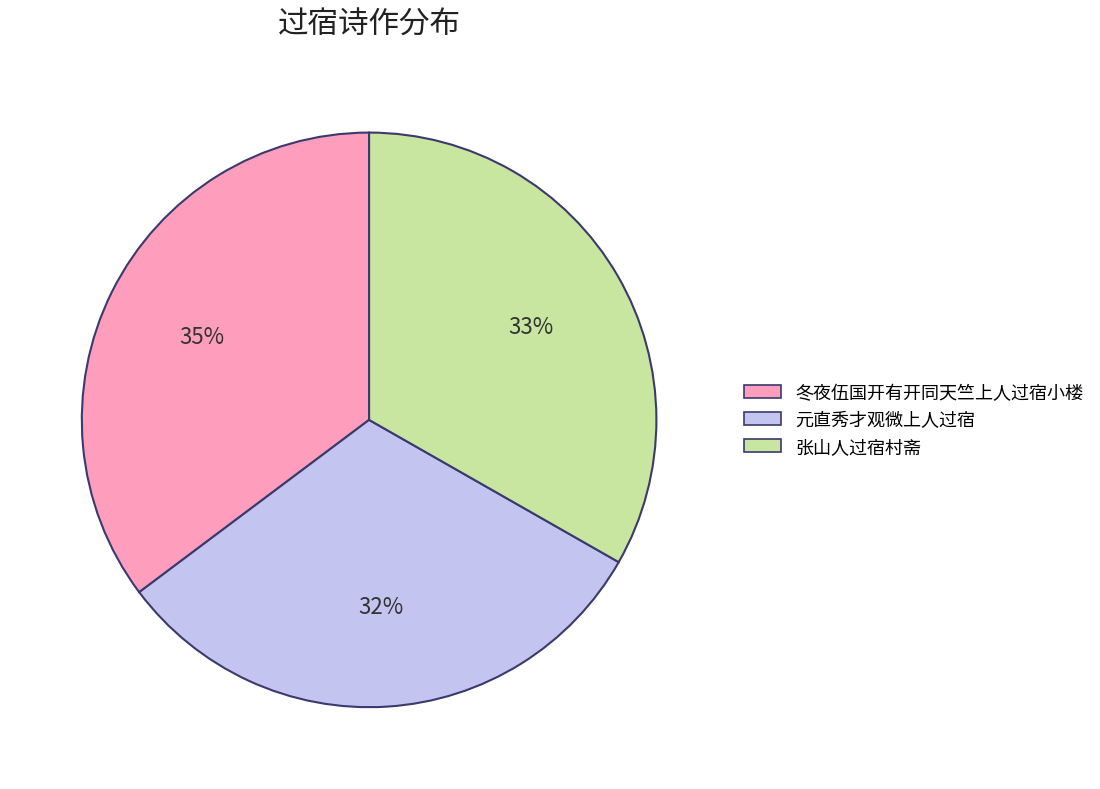

To the nearest percent, what is the combined percentage of 元直秀才观微上人过宿 and 张山人过宿村斋?

65%